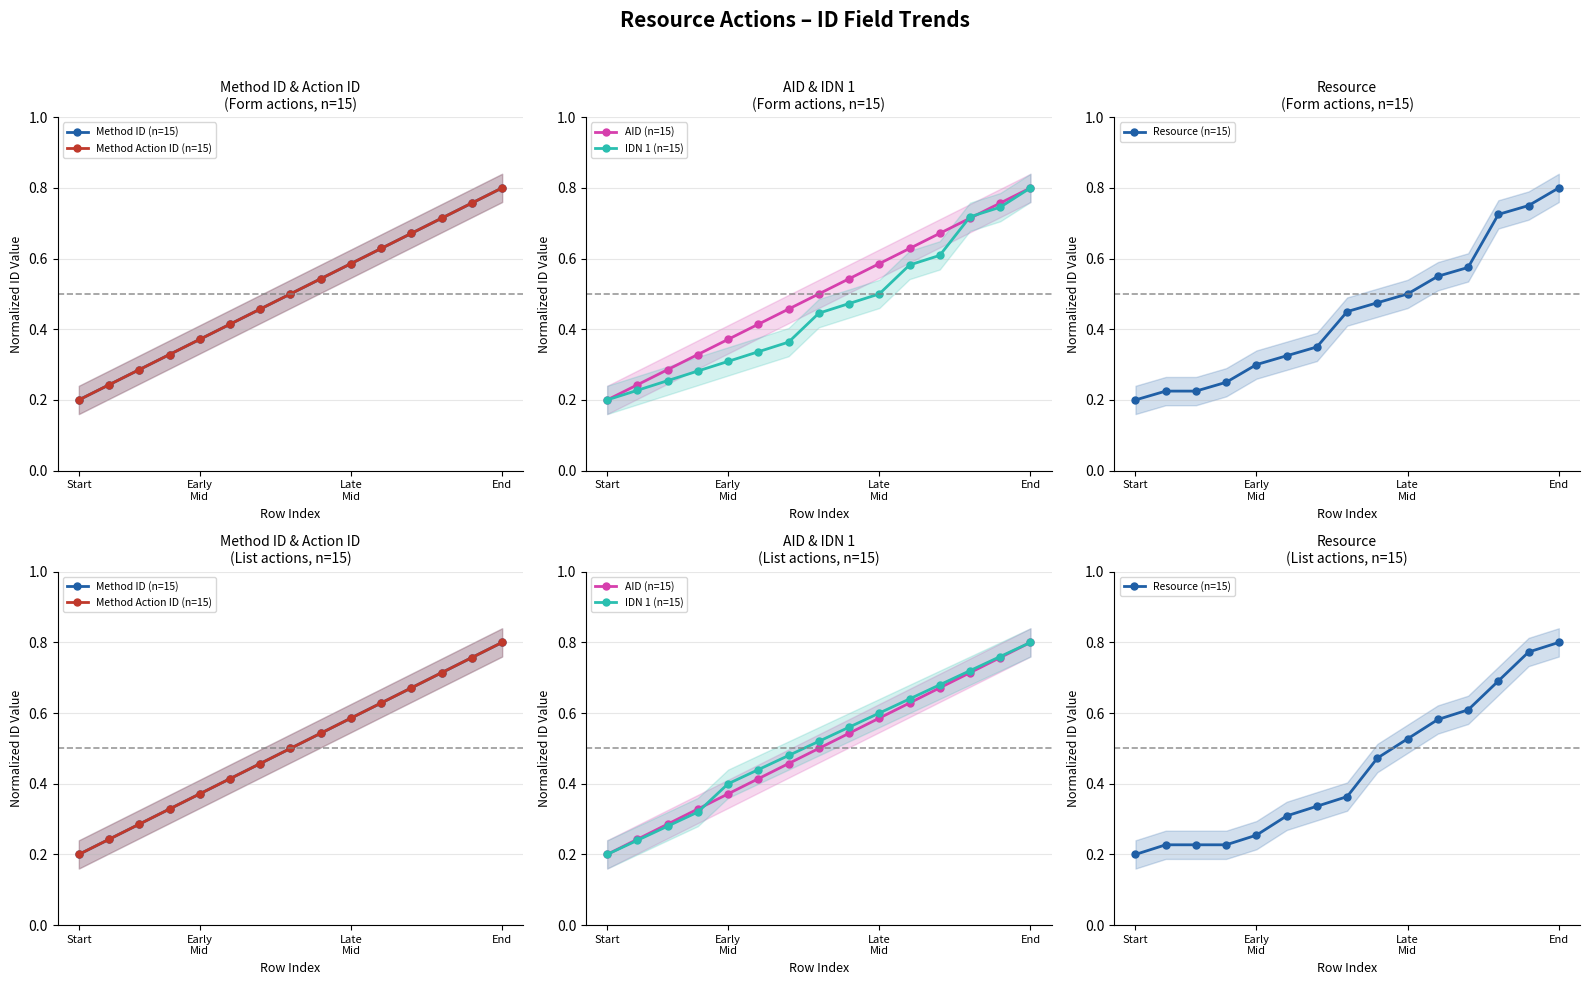

What position from the left is 6?

7